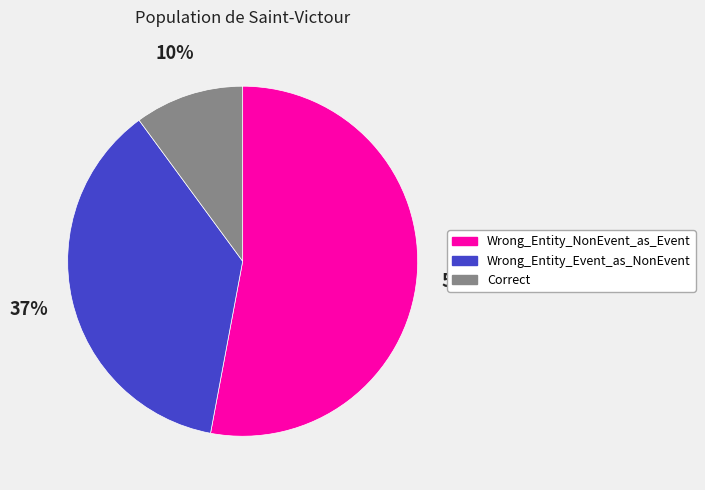

Which slice is the largest?

Wrong_Entity_NonEvent_as_Event